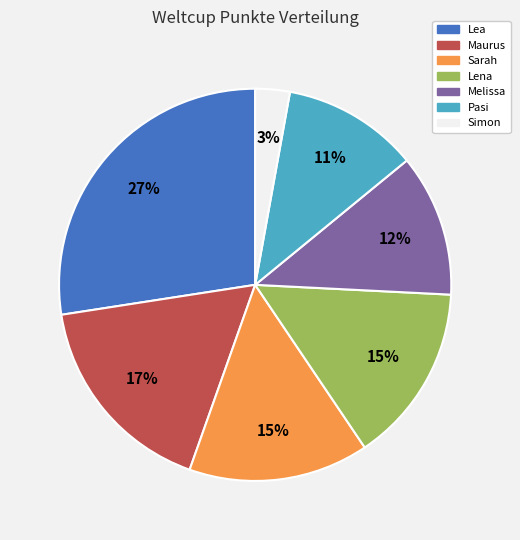

To the nearest percent, what is the average slice percentage?

14%